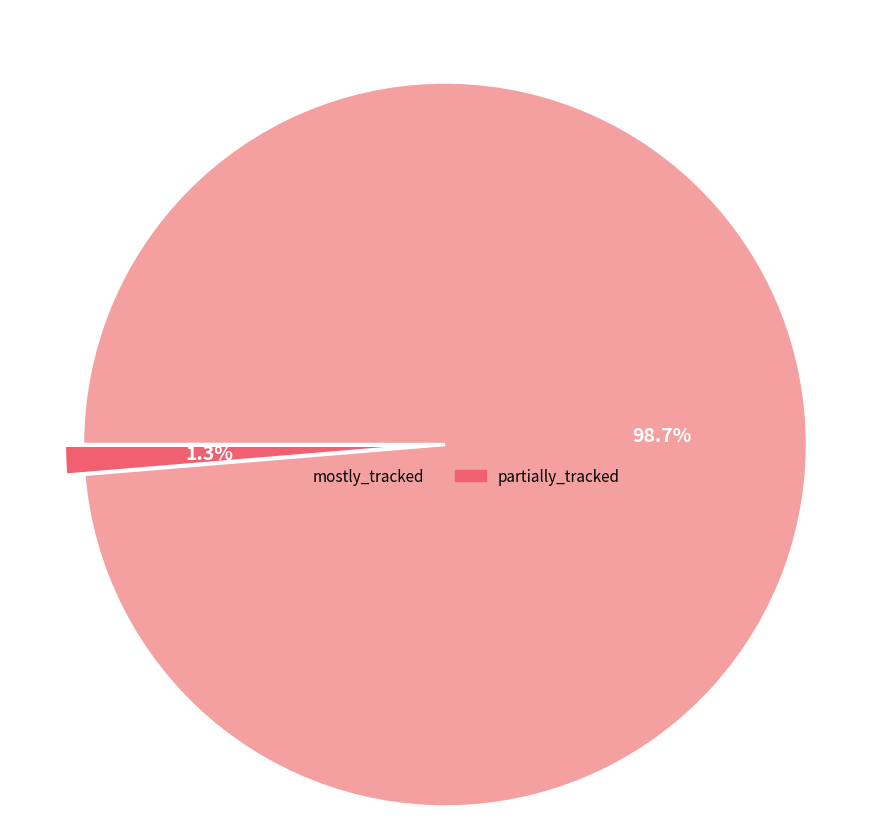

Is there any slice that represents more than half of the pie?

Yes